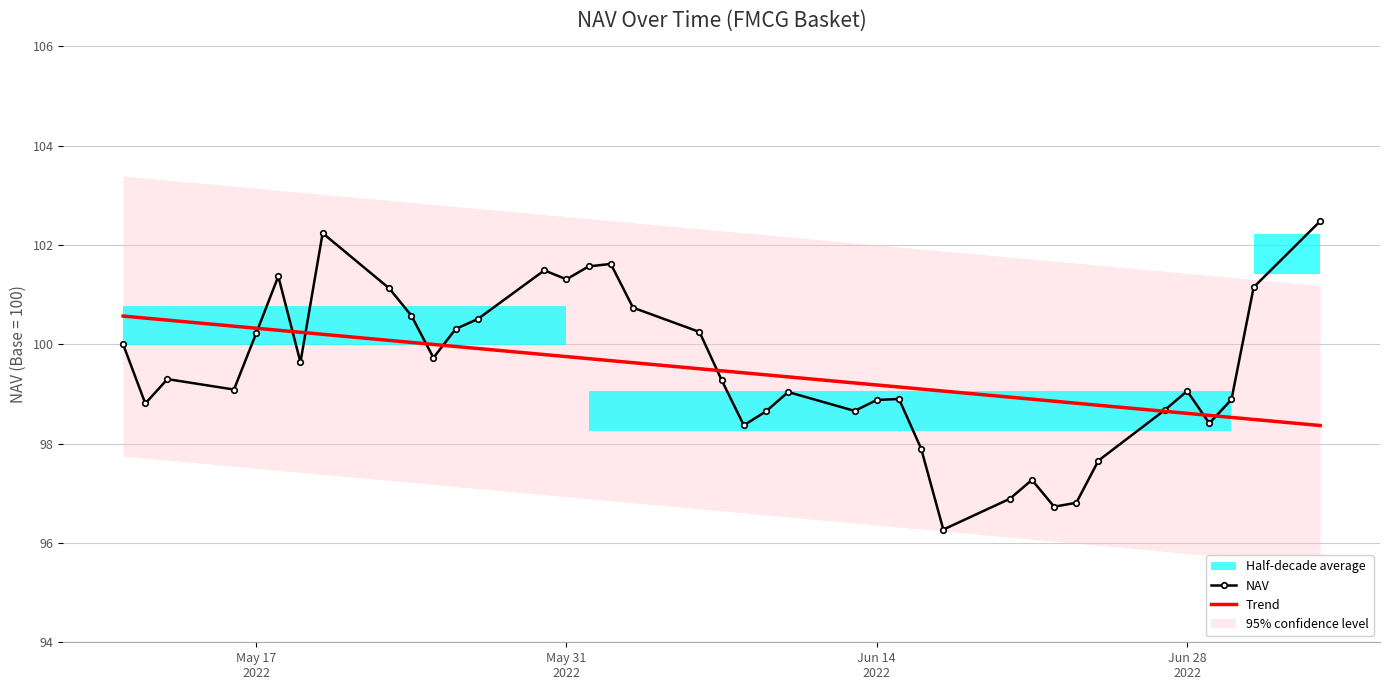

Reading left to right, what are all the values shown in this chart?

NAV: 100.0	98.8	99.3	99.1	100.2	101.4	99.6	102.2	101.1	100.6	99.7	100.3	100.5	101.5	101.3	101.6	101.6	100.7	100.2	99.3	98.4	98.7	99.0	98.7	98.9	98.9	97.9	96.3	96.9	97.3	96.7	96.8	97.7	98.7	99.1	98.4	98.9	101.2	102.5
Trend: 100.6	100.5	100.5	100.4	100.3	100.3	100.2	100.2	100.1	100.0	100.0	100.0	99.9	99.8	99.8	99.7	99.7	99.6	99.5	99.5	99.4	99.4	99.3	99.2	99.2	99.1	99.1	99.1	98.9	98.9	98.9	98.8	98.8	98.7	98.6	98.6	98.5	98.5	98.4